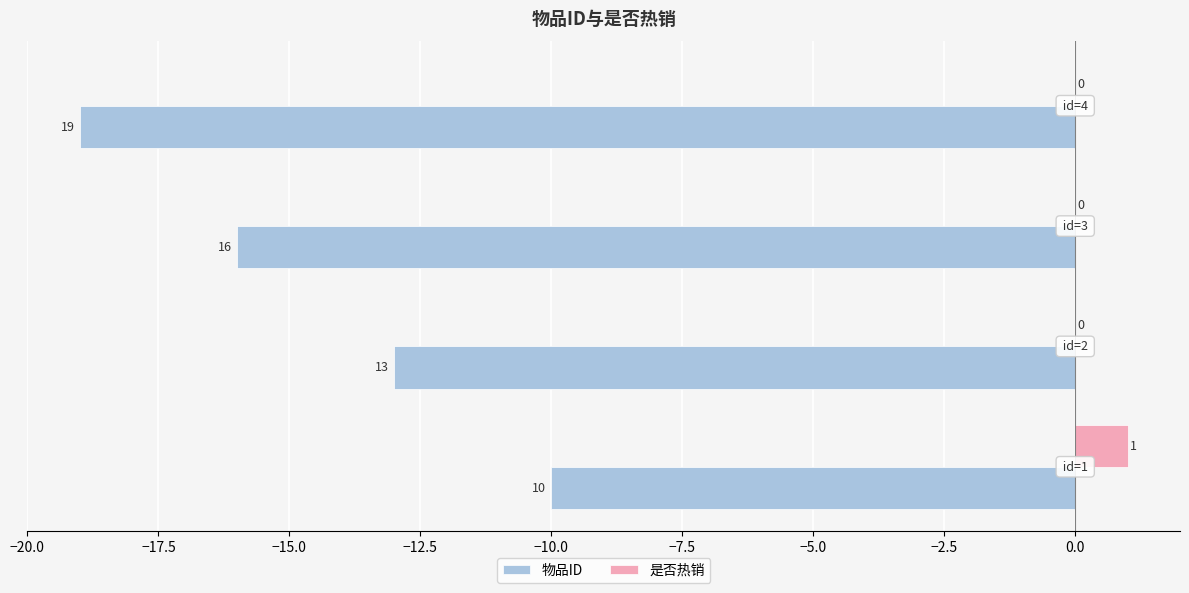

Which series has the largest total across all categories?

是否热销